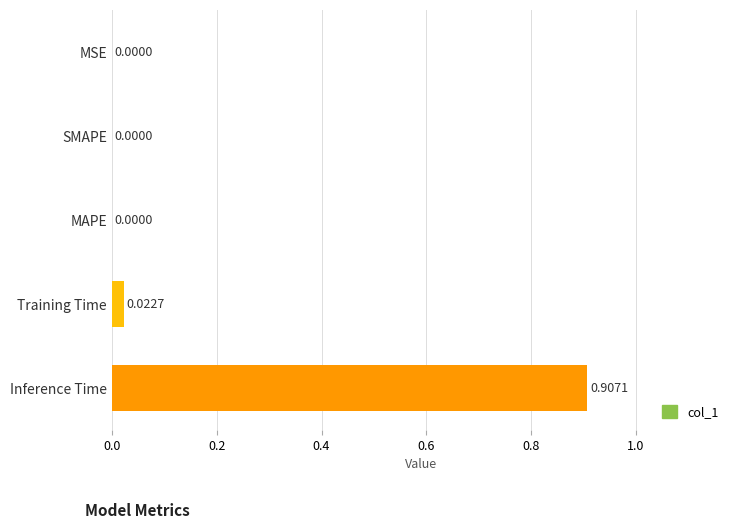

Which label corresponds to the largest value in the chart?

Inference Time